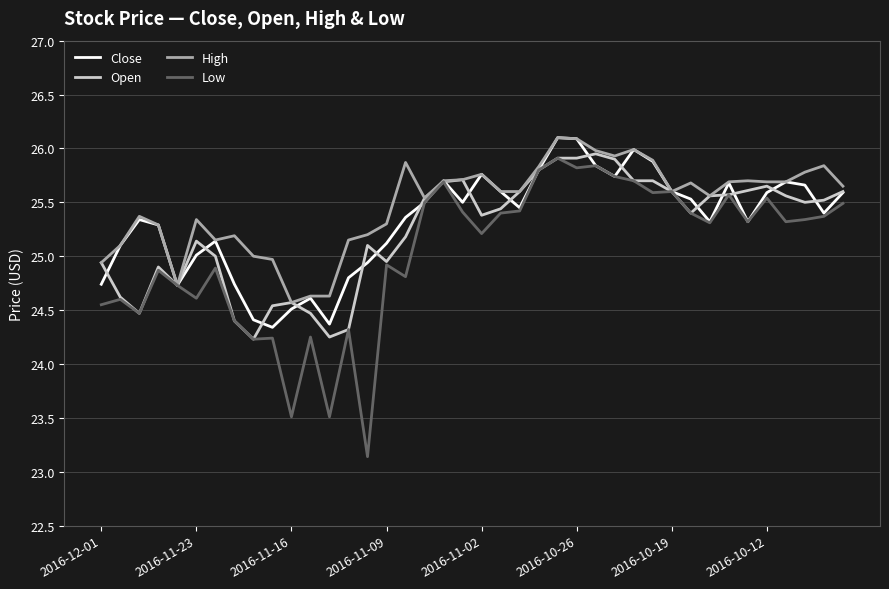

Which series has the widest spread of values?

Low